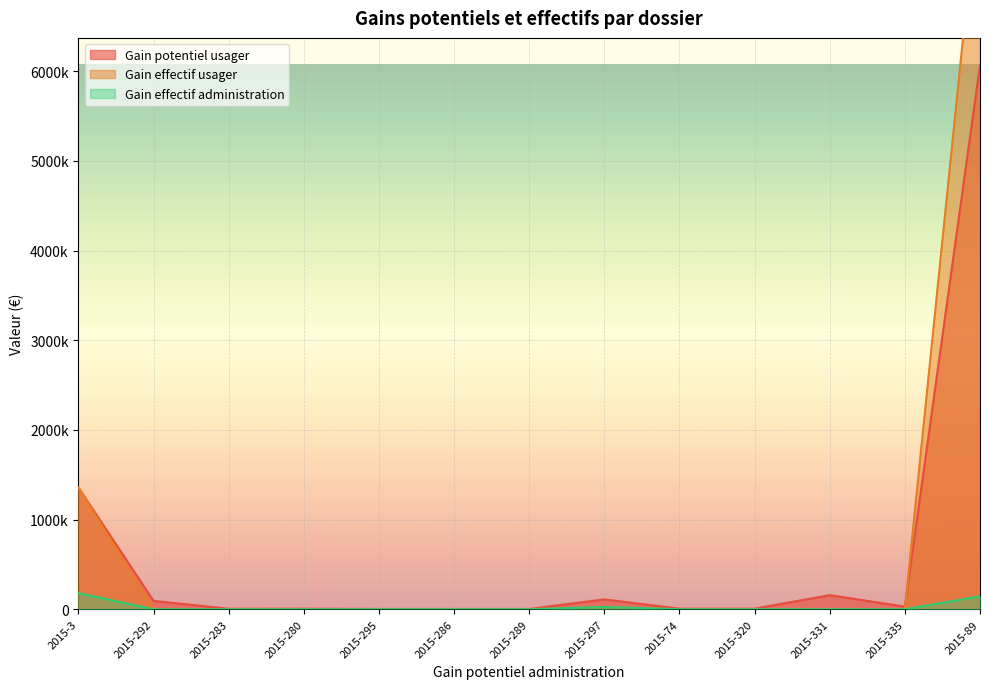

True or false: Gain effectif administration and Gain potentiel usager intersect in this chart.

False